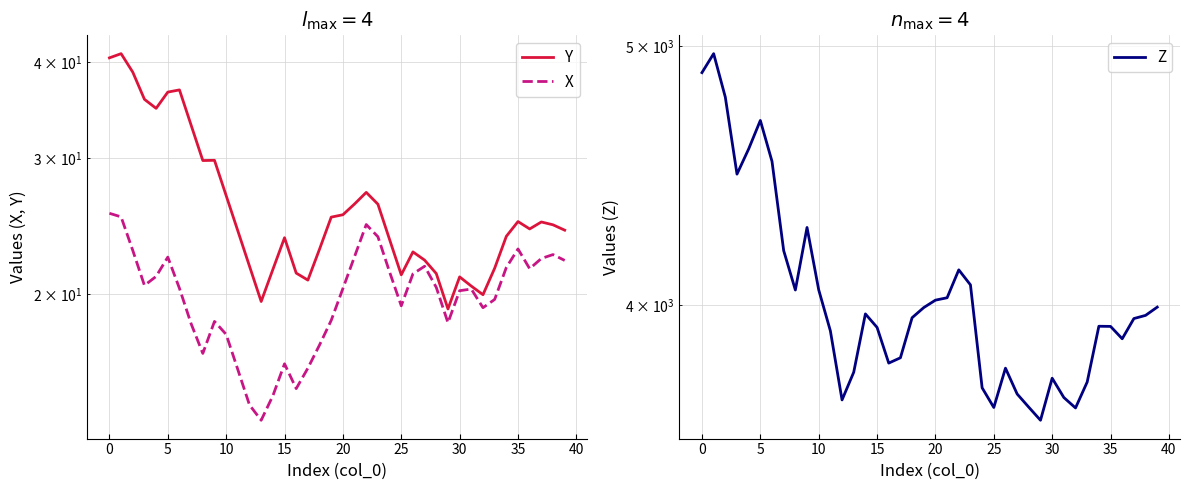

What is the approximate value of Z at 5?

4785.4